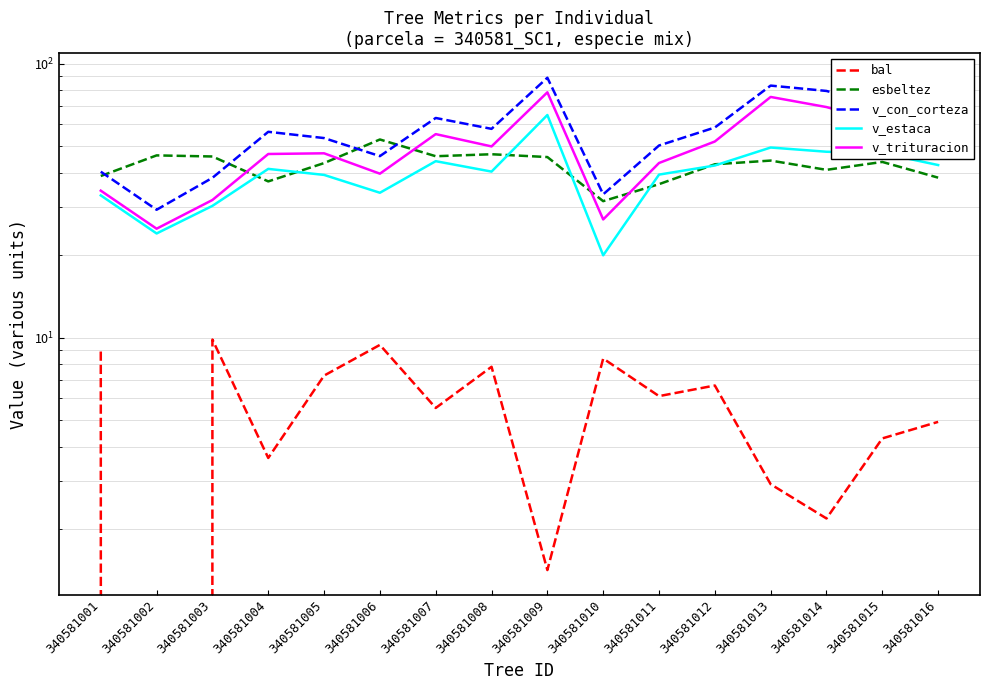

Reading left to right, what are all the values shown in this chart?

bal: 340581001=8.9	340581002=0.0	340581003=9.8	340581004=3.6	340581005=7.3	340581006=9.4	340581007=5.5	340581008=7.8	340581009=1.4	340581010=8.4	340581011=6.1	340581012=6.7	340581013=2.9	340581014=2.2	340581015=4.3	340581016=4.9
esbeltez: 340581001=38.9	340581002=46.2	340581003=45.8	340581004=37.1	340581005=43.3	340581006=52.8	340581007=45.9	340581008=46.7	340581009=45.6	340581010=31.5	340581011=36.3	340581012=42.9	340581013=44.2	340581014=40.9	340581015=43.8	340581016=38.3
v_con_corteza: 340581001=40.3	340581002=29.3	340581003=38.3	340581004=56.4	340581005=53.5	340581006=45.9	340581007=63.3	340581008=57.8	340581009=88.7	340581010=33.3	340581011=50.2	340581012=58.4	340581013=83.1	340581014=79.4	340581015=69.6	340581016=58.0
v_estaca: 340581001=33.0	340581002=24.0	340581003=30.2	340581004=41.3	340581005=39.2	340581006=33.8	340581007=44.0	340581008=40.3	340581009=64.9	340581010=20.0	340581011=39.3	340581012=42.5	340581013=49.4	340581014=47.7	340581015=47.1	340581016=42.6
v_trituracion: 340581001=34.4	340581002=25.0	340581003=31.8	340581004=46.8	340581005=47.0	340581006=39.6	340581007=55.3	340581008=49.8	340581009=78.5	340581010=27.0	340581011=43.4	340581012=51.9	340581013=75.5	340581014=69.4	340581015=60.8	340581016=48.8